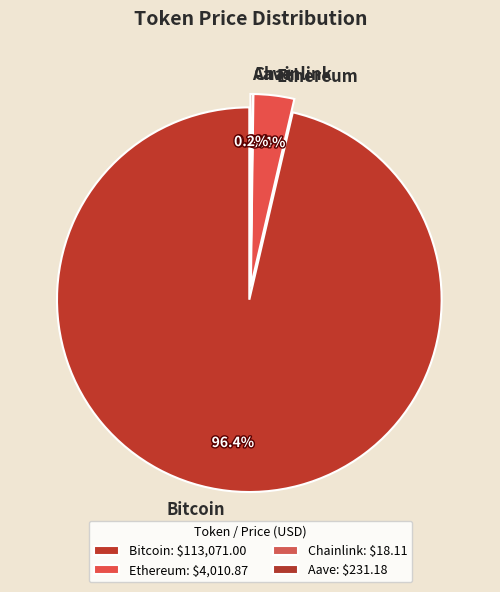

What percentage do Ethereum and Chainlink together represent?

3.4%